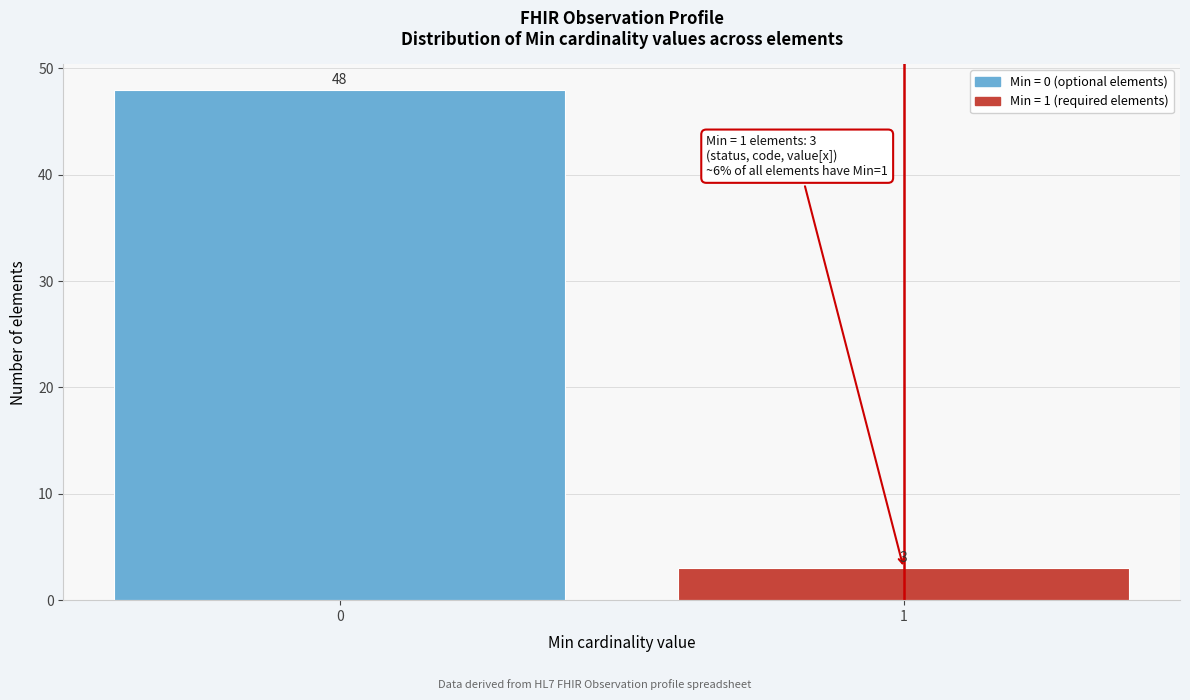

Reading right to left, transcribe all the data shown in this chart.

1=3	0=48